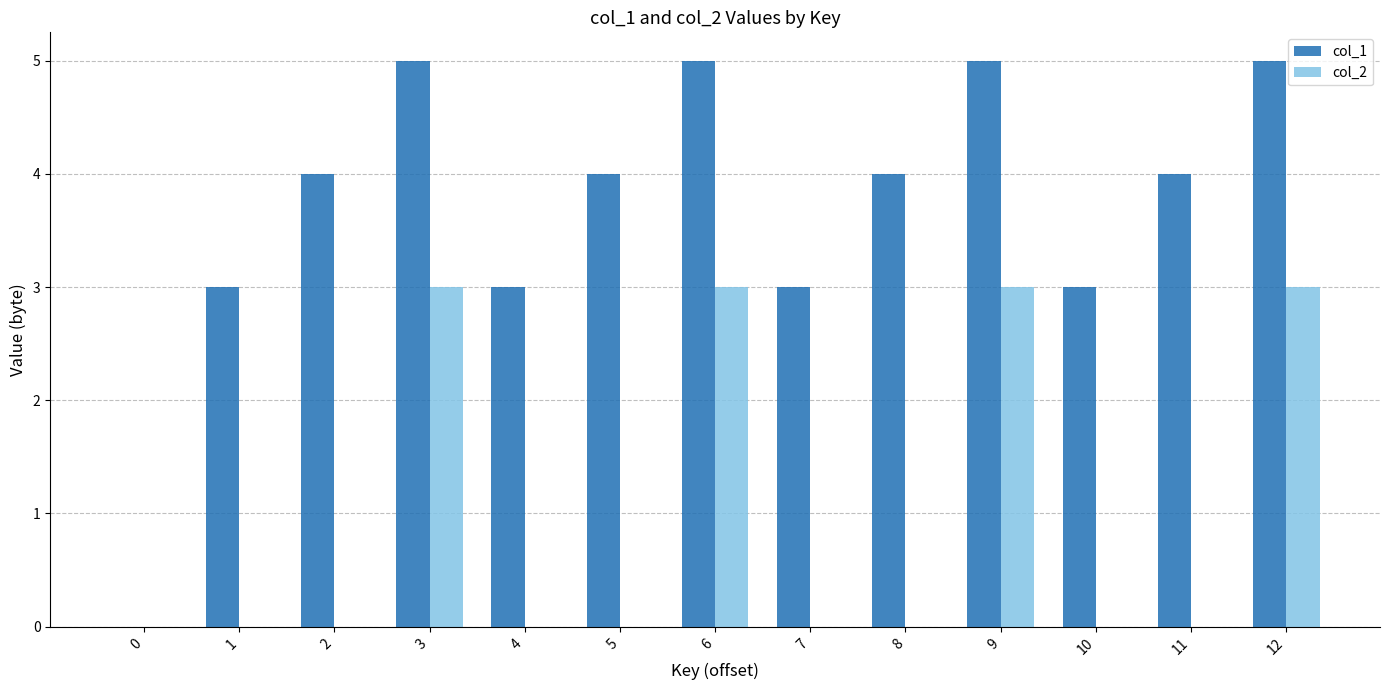

Does the chart contain stacked bars?

No